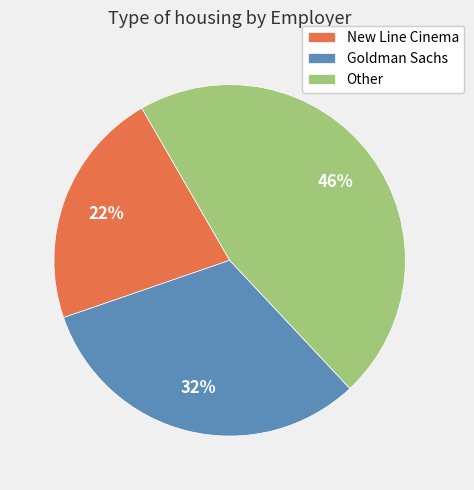

Does any single category account for the majority?

No